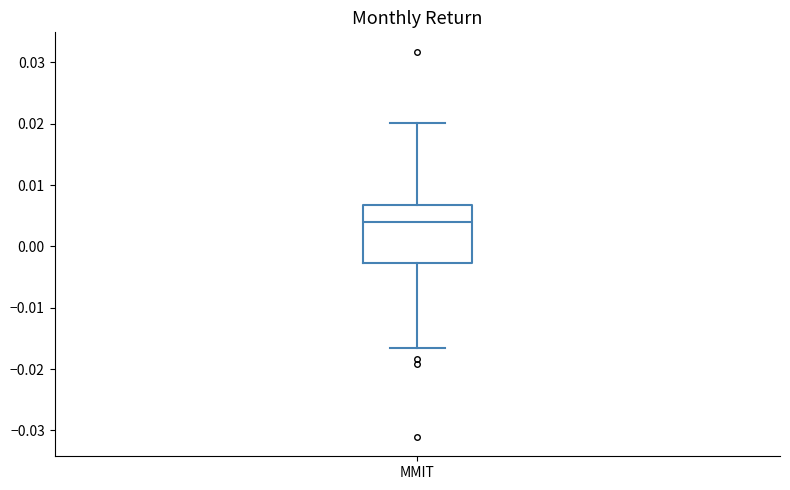

Read this box plot against the y-axis: the position of the median line, the range covered by the box, and the ends of both whiskers. The values are not printed on the chart, so give them approximately, as read against the axis.

median 0.004, box -0.003 to 0.007, whiskers -0.017 to 0.020